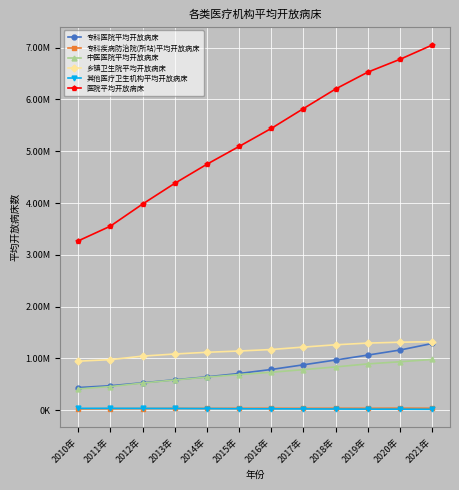

Reading right to left, extract all data points from this chart.

专科医院平均开放病床: 2021年=1289096.0	2020年=1162853.0	2019年=1065226.0	2018年=970175.0	2017年=877356.0	2016年=787039.0	2015年=709518.0	2014年=644971.2	2013年=588098.9	2012年=529839.4	2011年=473364.2	2010年=437740.3
专科疾病防治院(所站)平均开放病床: 2021年=38282.0	2020年=39915.0	2019年=37701.0	2018年=38128.0	2017年=37366.0	2016年=37679.9	2015年=37349.0	2014年=35024.8	2013年=35762.6	2012年=32540.8	2011年=29578.9	2010年=26529.5
中医医院平均开放病床: 2021年=980221.0	2020年=936591.0	2019年=894823.0	2018年=836707.0	2017年=784417.0	2016年=733030.4	2015年=688535.0	2014年=638712.3	2013年=583978.6	2012年=524677.6	2011年=456983.1	2010年=411542.8
乡镇卫生院平均开放病床: 2021年=1323381.0	2020年=1313361.0	2019年=1296770.0	2018年=1263961.0	2017年=1219556.0	2016年=1172751.5	2015年=1143400.0	2014年=1119015.5	2013年=1085857.2	2012年=1044923.9	2011年=976768.3	2010年=947342.4
其他医疗卫生机构平均开放病床: 2021年=18486.0	2020年=20753.0	2019年=21287.0	2018年=23275.0	2017年=25638.0	2016年=27477.4	2015年=28846.0	2014年=32035.2	2013年=34108.1	2012年=35983.6	2011年=37251.1	2010年=36173.6
医院平均开放病床: 2021年=7052387.0	2020年=6776727.0	2019年=6529102.0	2018年=6204184.0	2017年=5824833.0	2016年=5441600.6	2015年=5093417.0	2014年=4749848.5	2013年=4380685.5	2012年=3980482.7	2011年=3553682.7	2010年=3269161.4